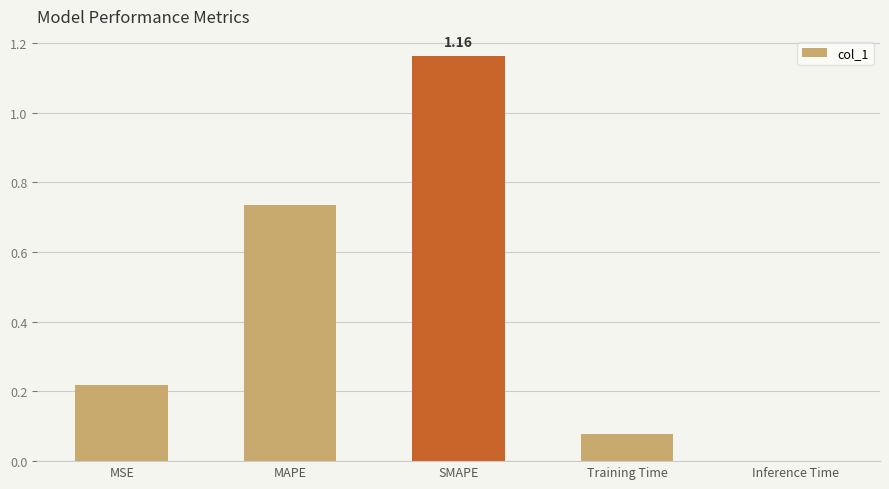

Which has a higher value, SMAPE or MSE?

SMAPE